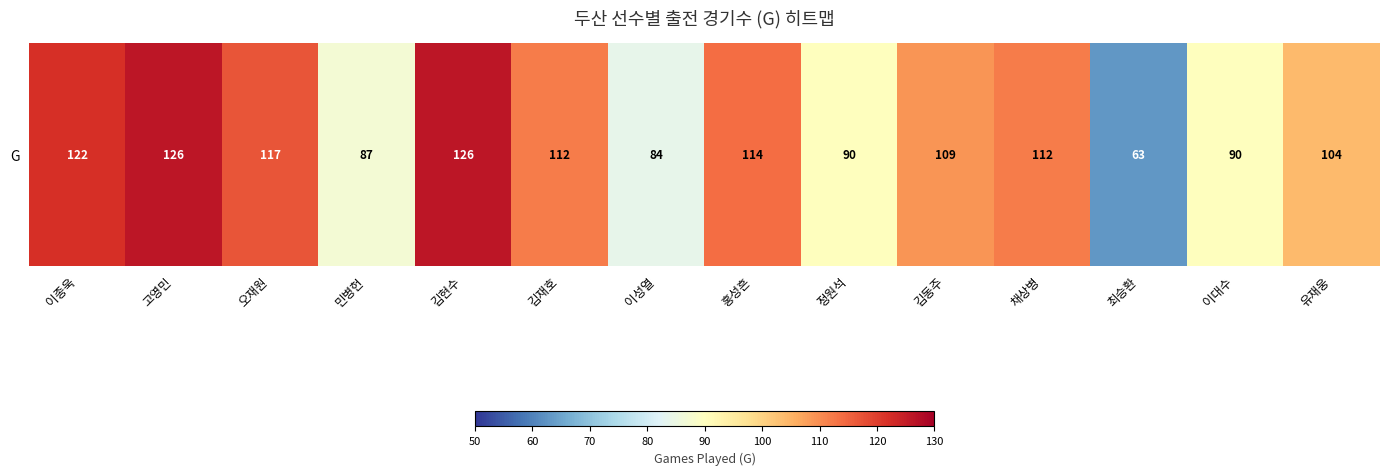

Rank the categories by value from lowest to highest.

최승환, 이성열, 민병헌, 정원석, 이대수, 유재웅, 김동주, 김재호, 채상병, 홍성흔, 오재원, 이종욱, 고영민, 김현수